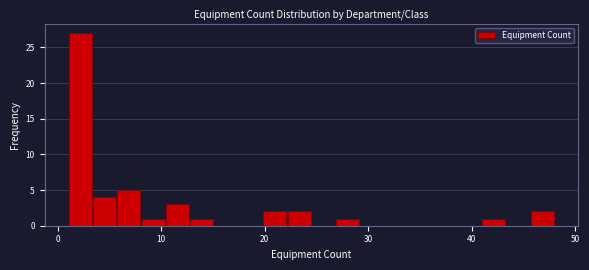

Around what value on the x-axis is the tallest bar? Give the approximate position of its centre, as read against the axis.

2